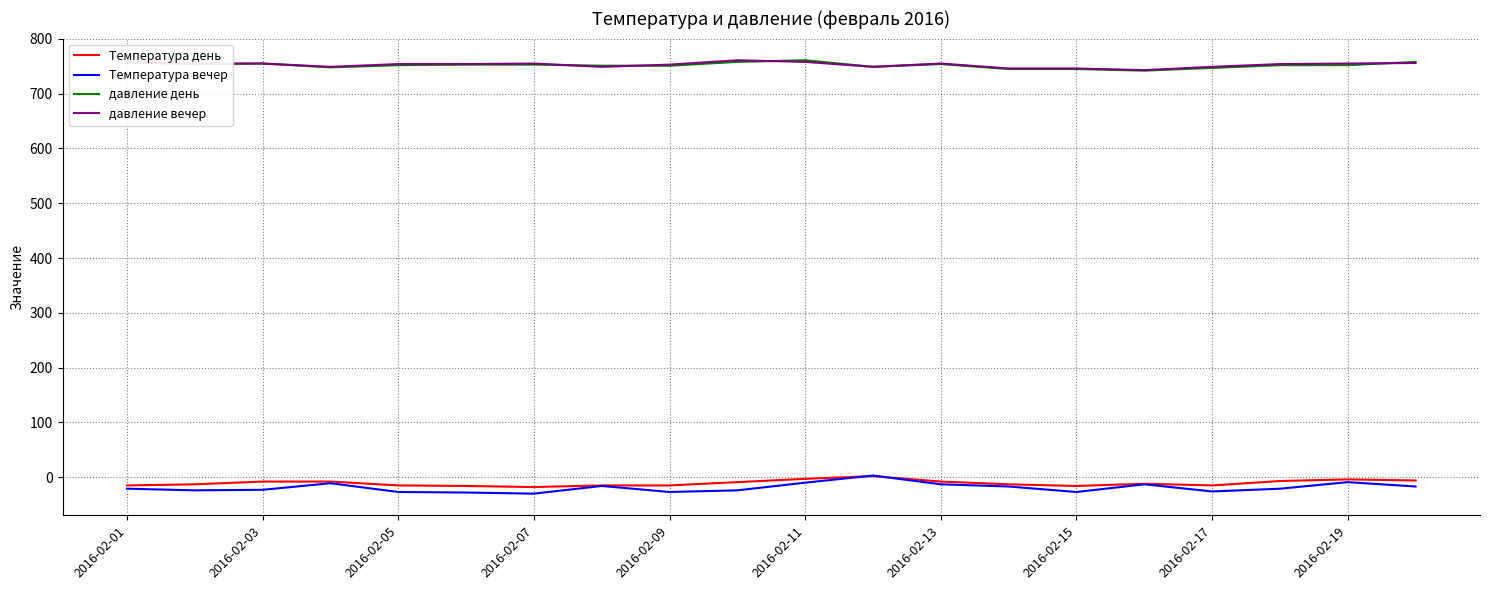

True or false: Температура вечер has more than 1 interior local peaks.

True